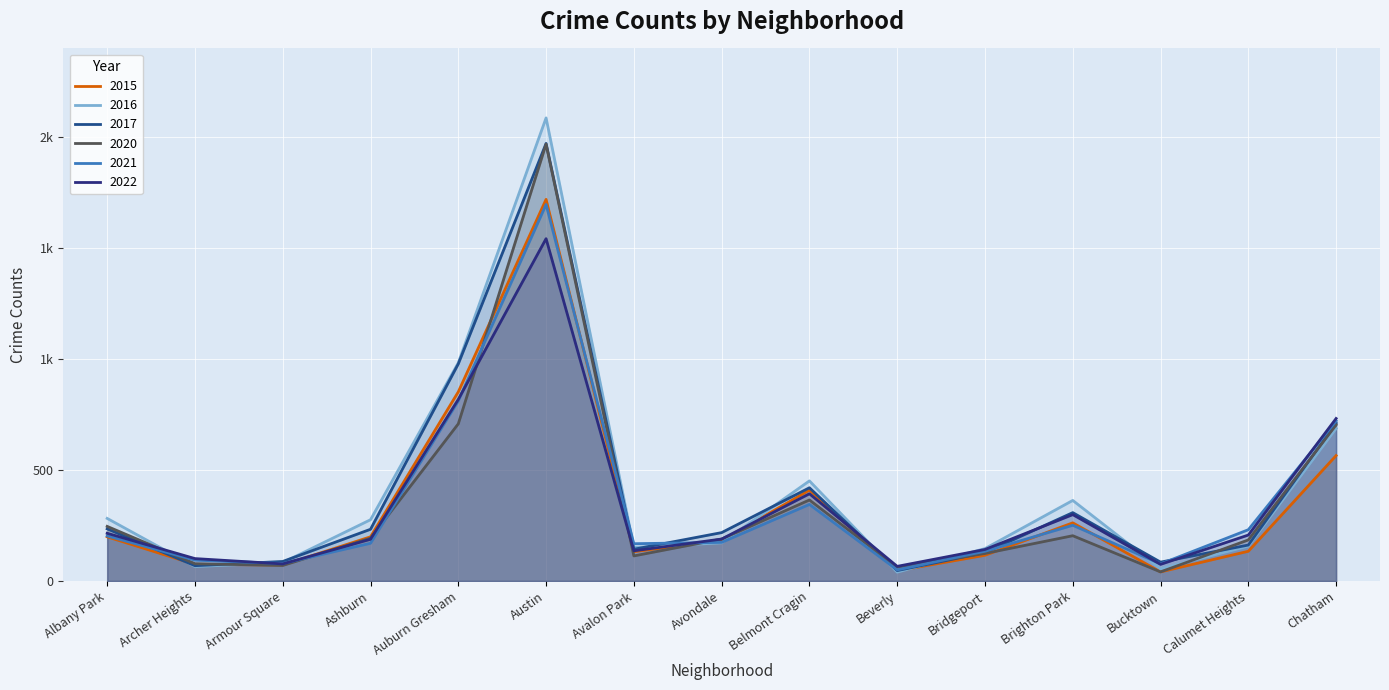

At Avondale, list the series in order from largest to smallest.

2017, 2022, 2020, 2015, 2021, 2016